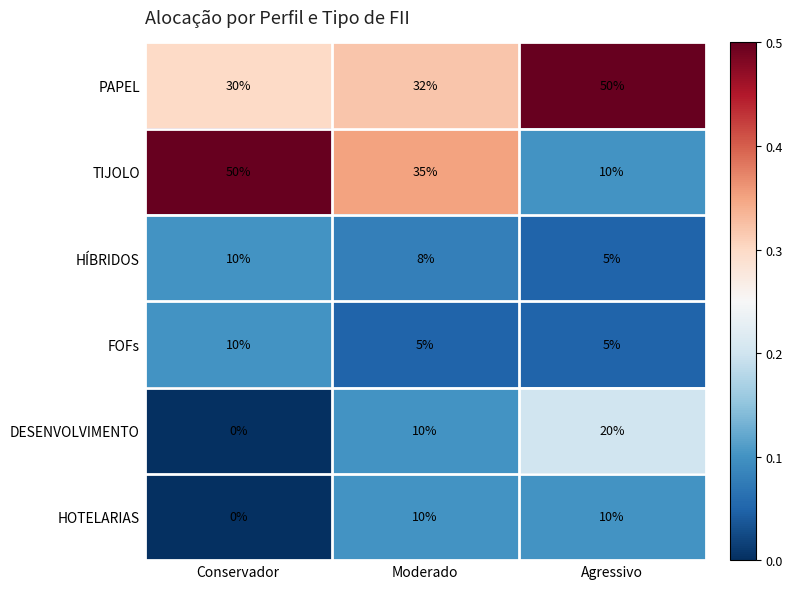

At which label is HÍBRIDOS closest to 7?

Moderado